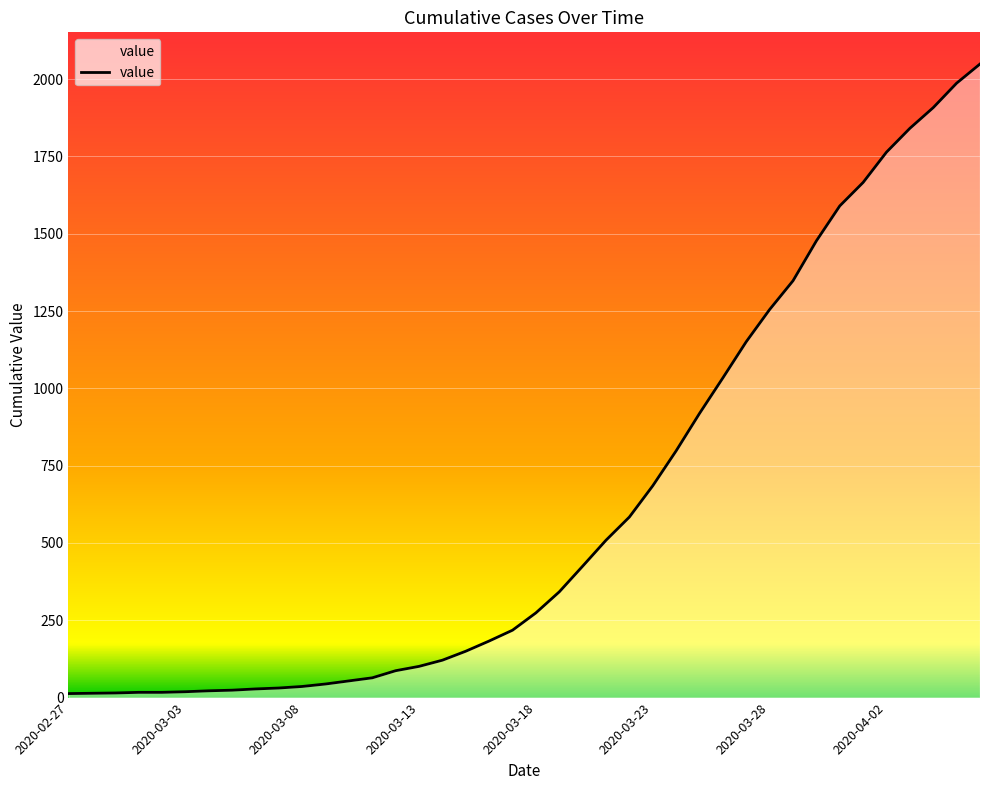

What is the difference between the maximum and minimum values?

2036